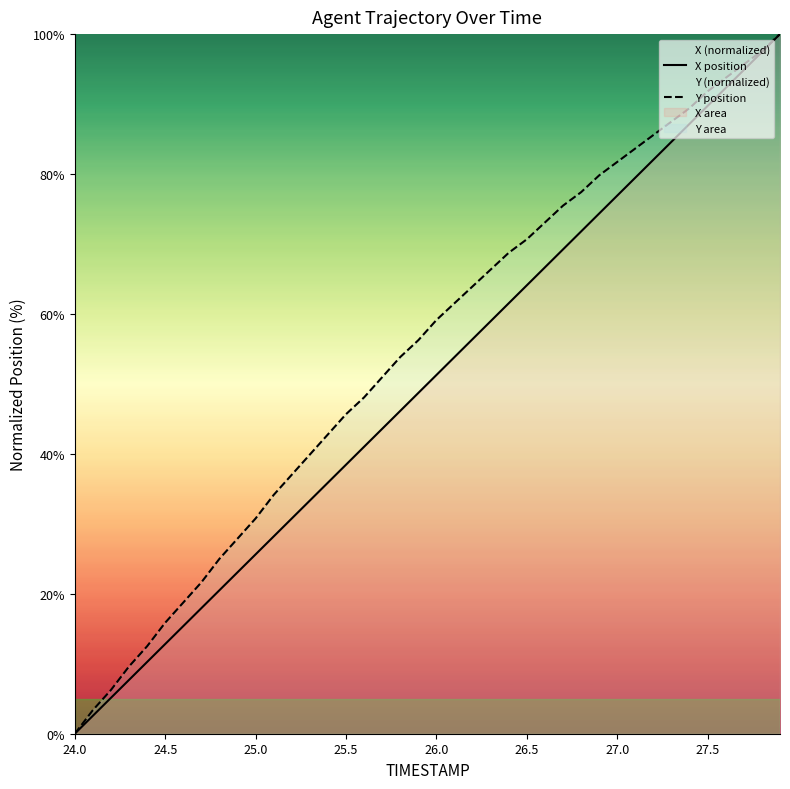

Rank the series by their average value, from highest to lowest.

Y position, X position